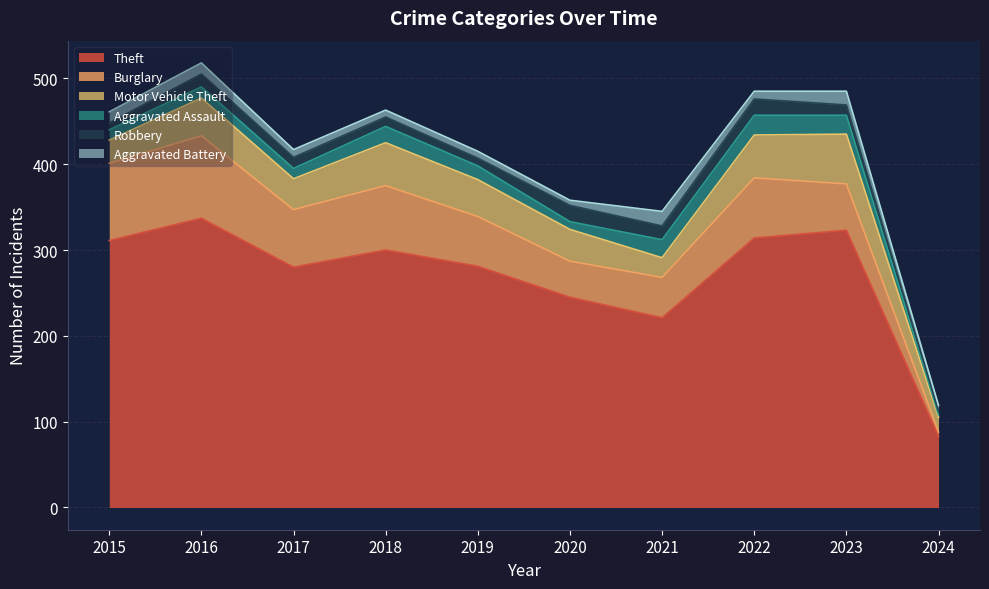

Where is Aggravated Assault nearest to the value 13?

2016